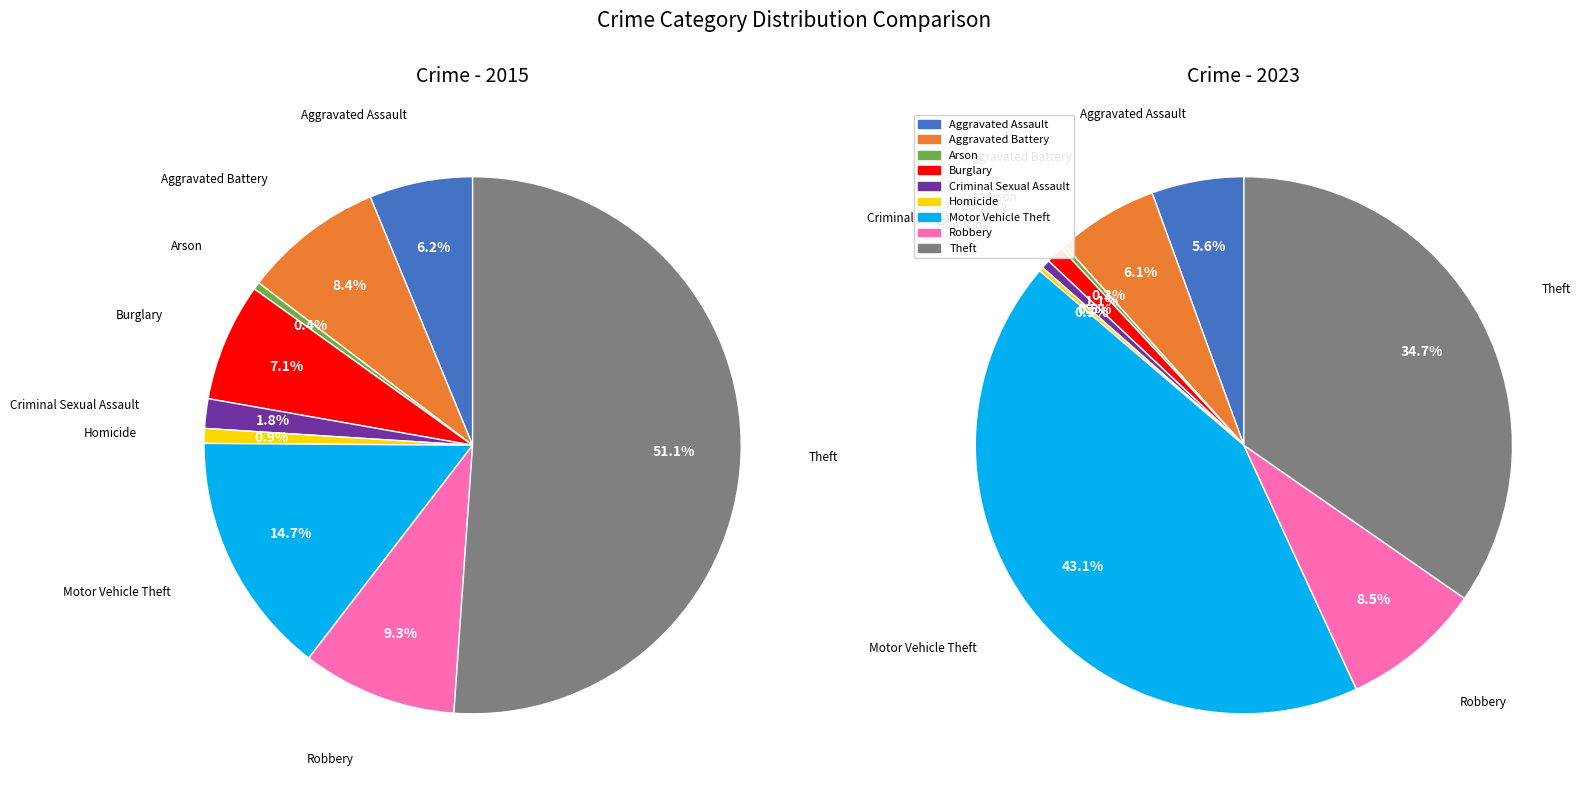

Rank the series by their average value, from highest to lowest.

2023, 2015